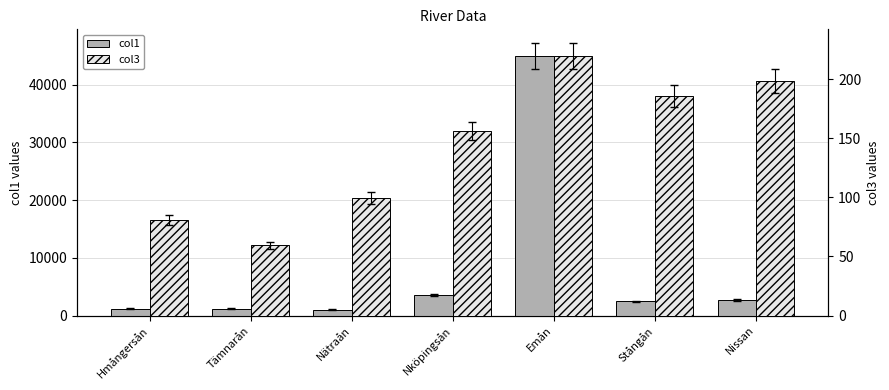

What is the highest value of the col1 series?

44987.3